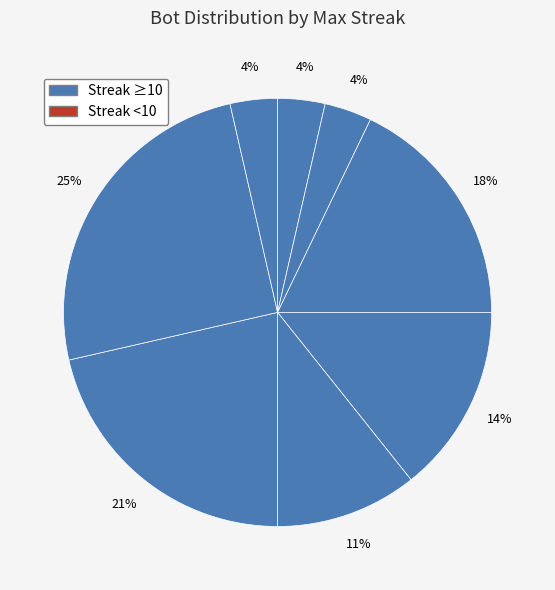

Count the number of slices in the pie.

8